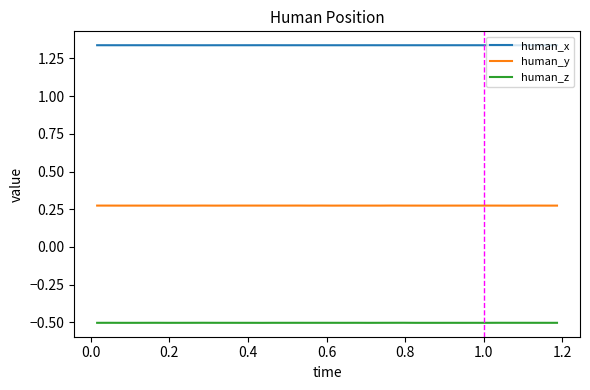

True or false: human_z and human_y intersect in this chart.

False